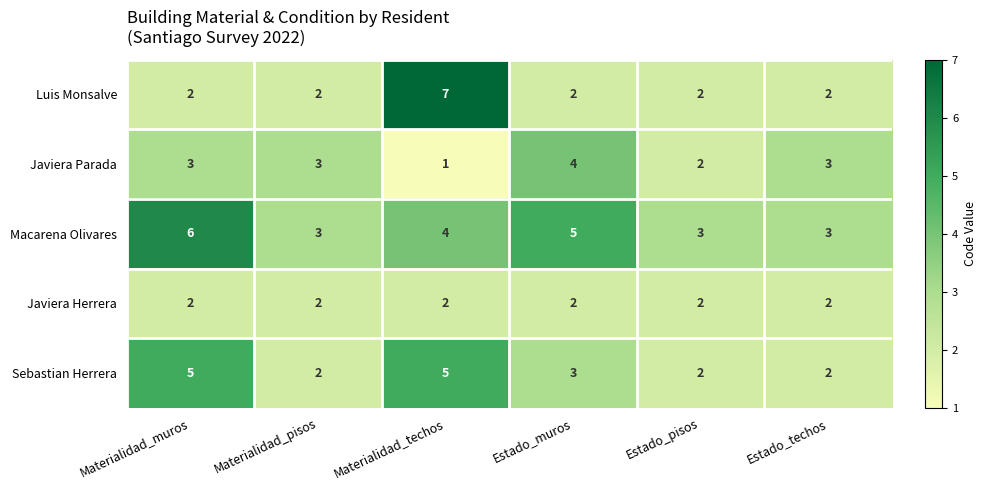

At which category is the sum across all series the highest?

Materialidad_techos